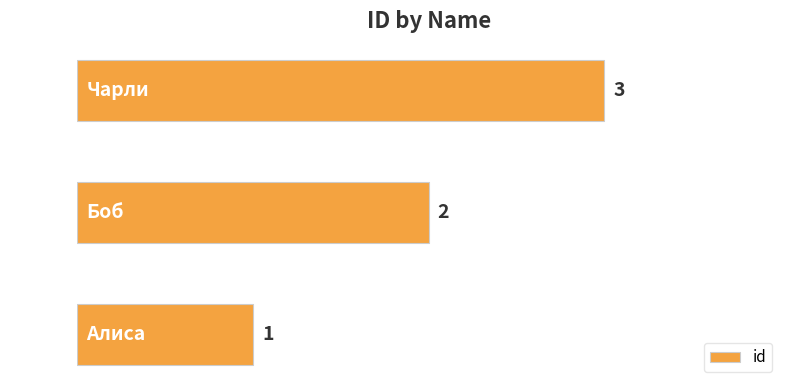

Is it true that the value at Боб is 1?

False